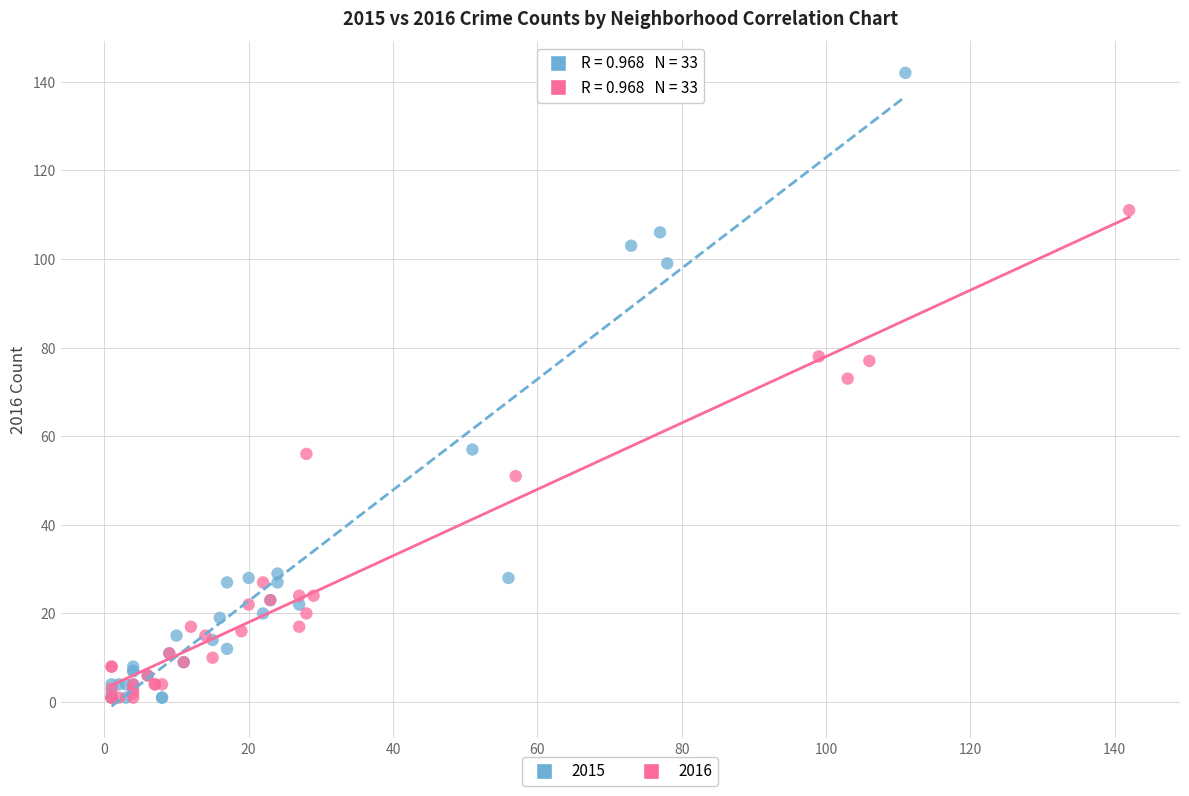

Which series reaches the maximum Y coordinate?

2015